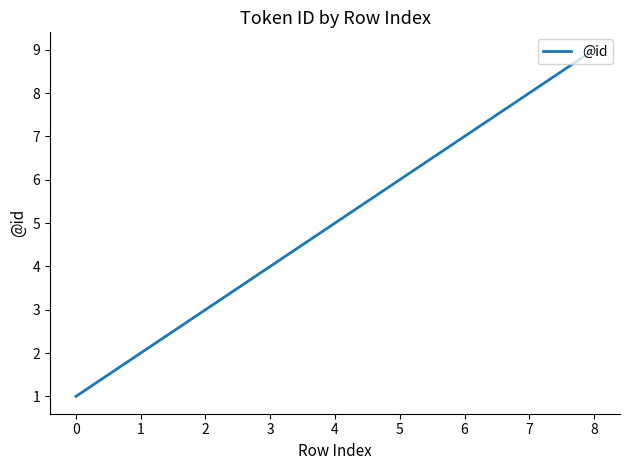

Is it true that the value at 5 is 2?

False